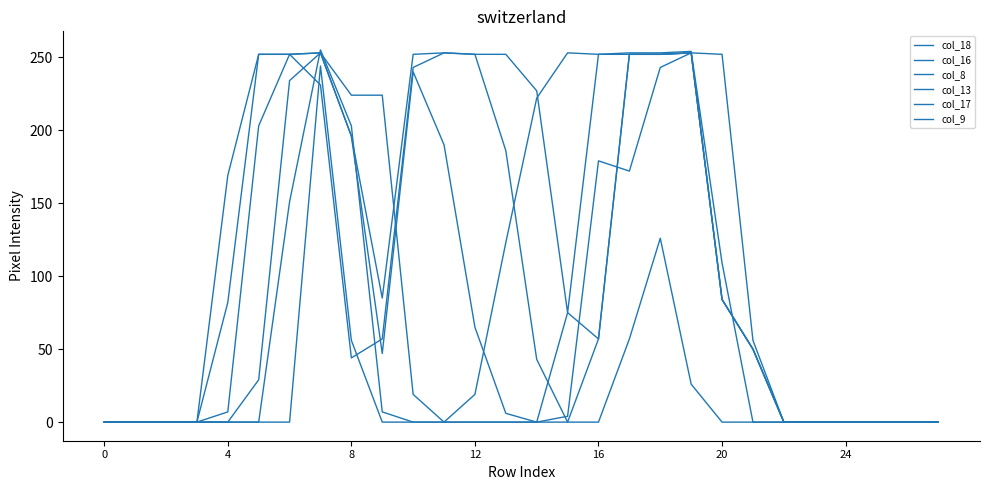

How many lines are shown in the chart?

6